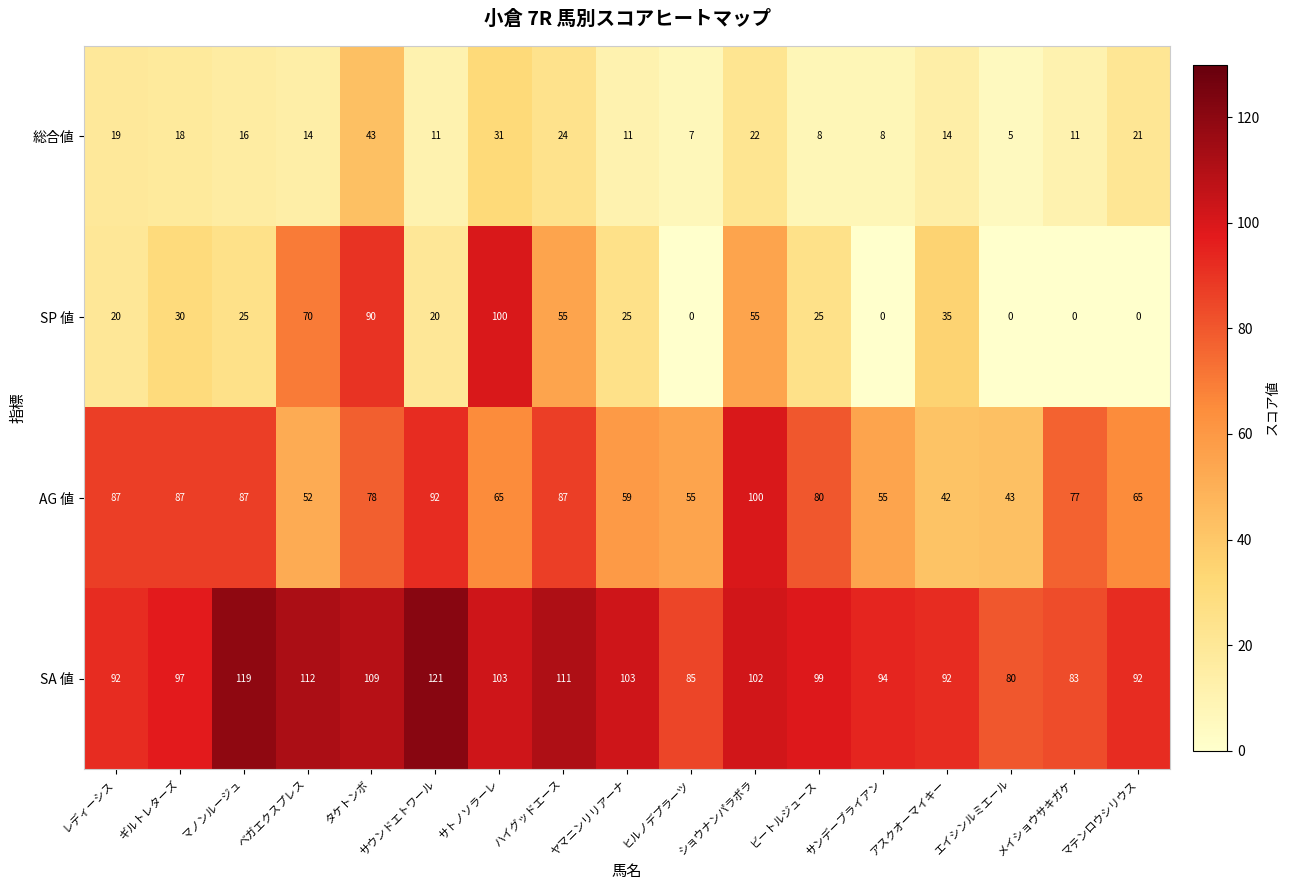

Which series has the largest total across all categories?

SA 値